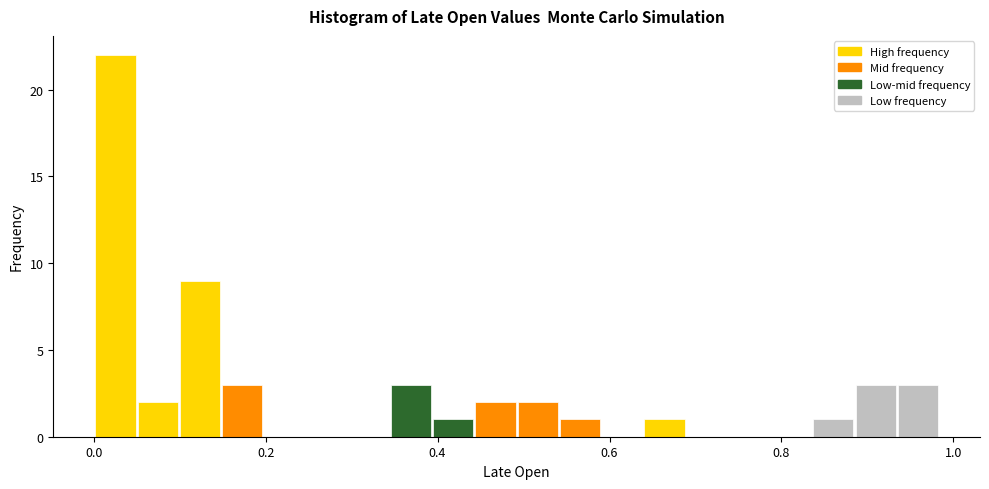

Around what value on the x-axis is the tallest bar? Give the approximate position of its centre, as read against the axis.

0.02